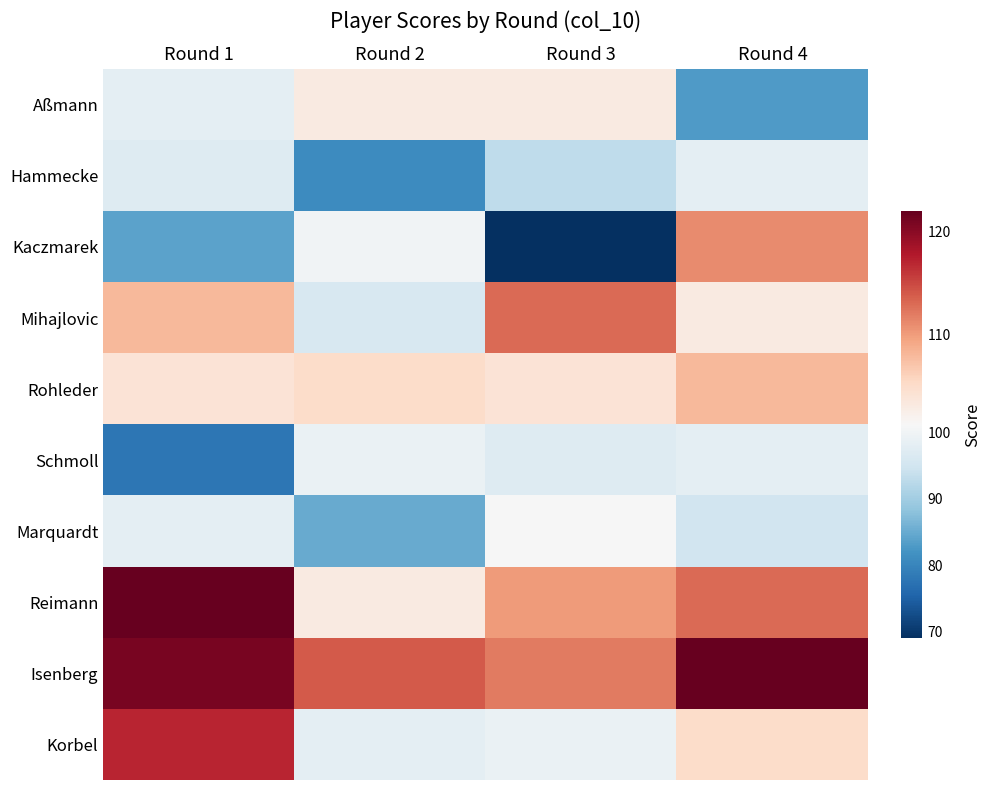

At how many categories does at least one series exceed 69?

4